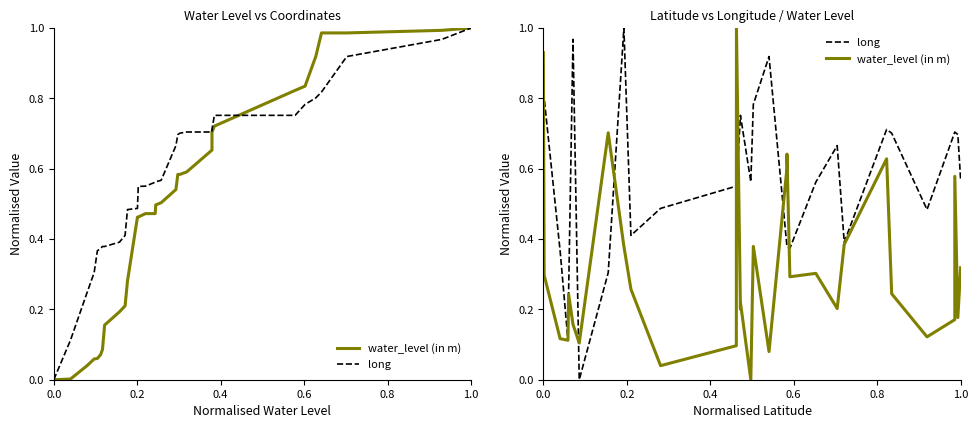

What is the average value of the water_level (in m) series?

0.3